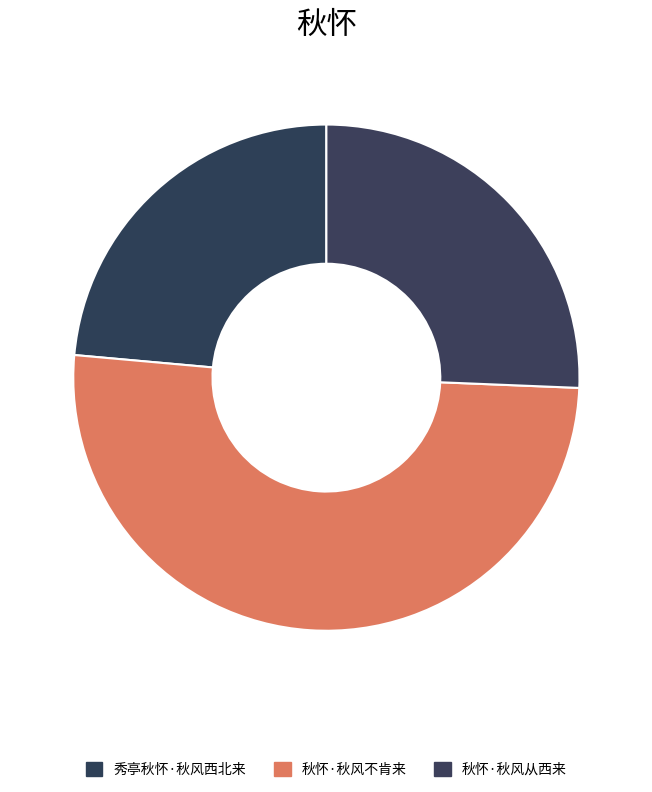

True or false: 秋怀·秋风从西来 accounts for 26% of the total.

True